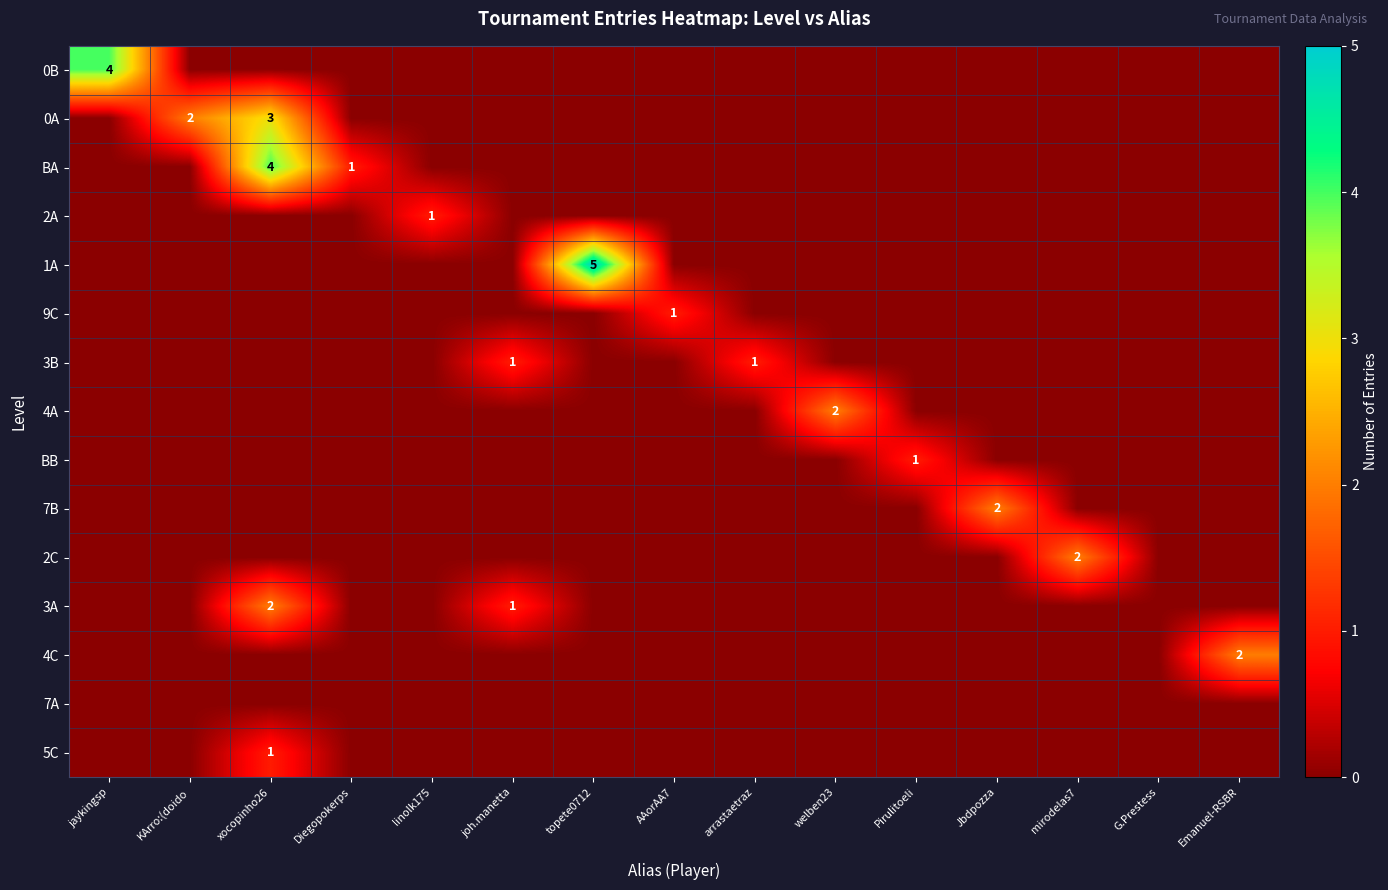

Is it true that 4C equals 2 at Emanuel-RSBR?

True